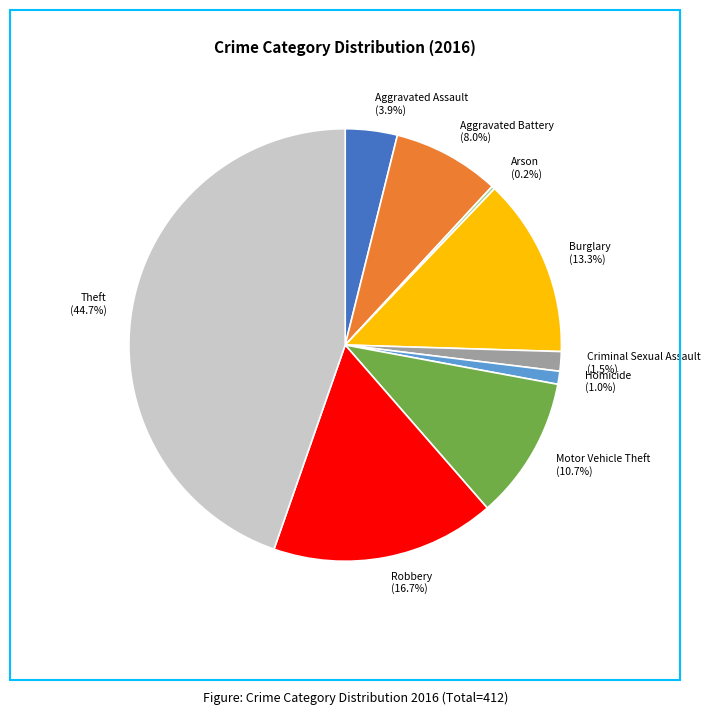

Which category has the biggest portion of the pie?

Theft